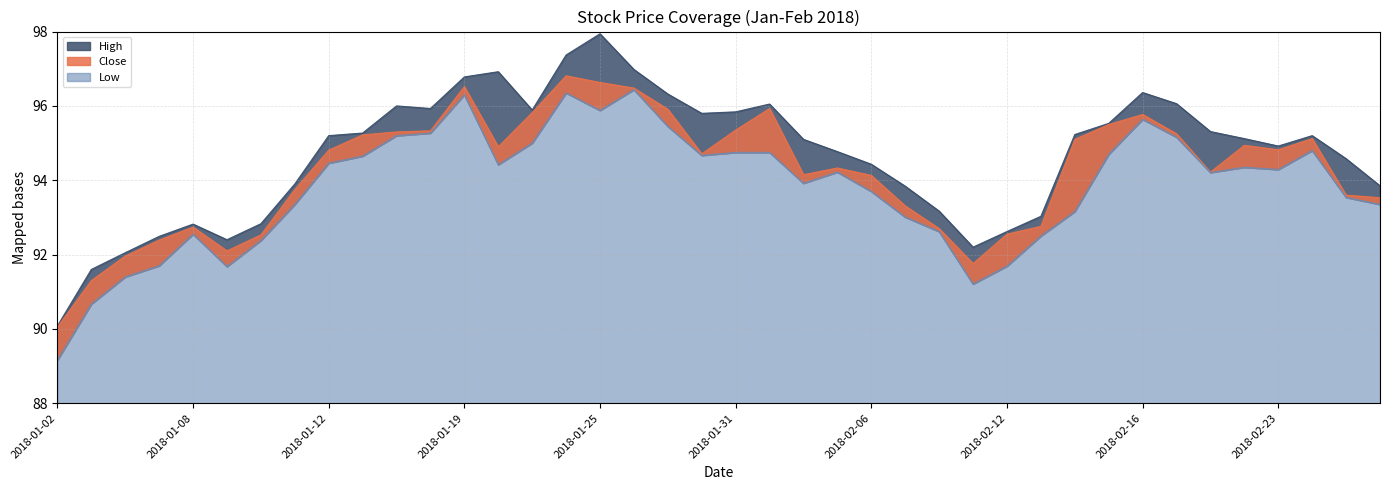

What is the minimum value for Close?

90.1